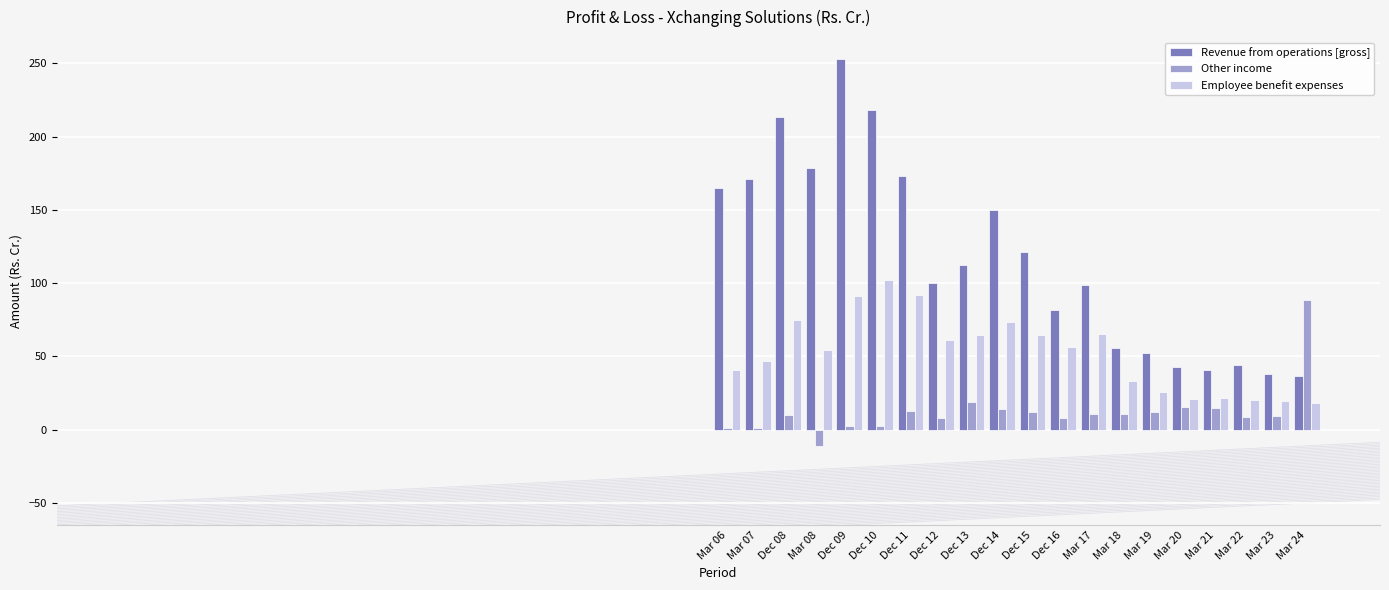

Which series has the largest range (max minus min)?

Revenue from operations [gross]